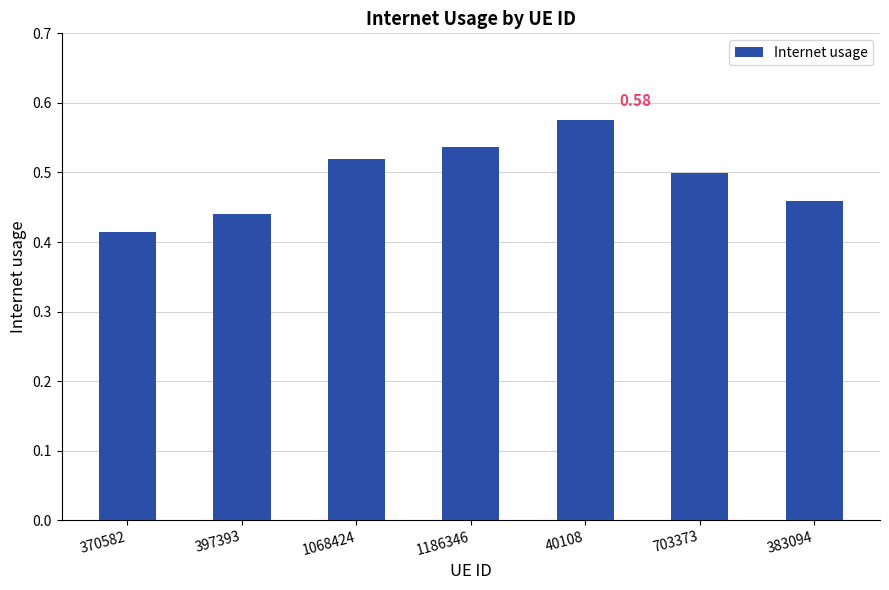

Is it true that the value at 1186346 is 0.2?

False